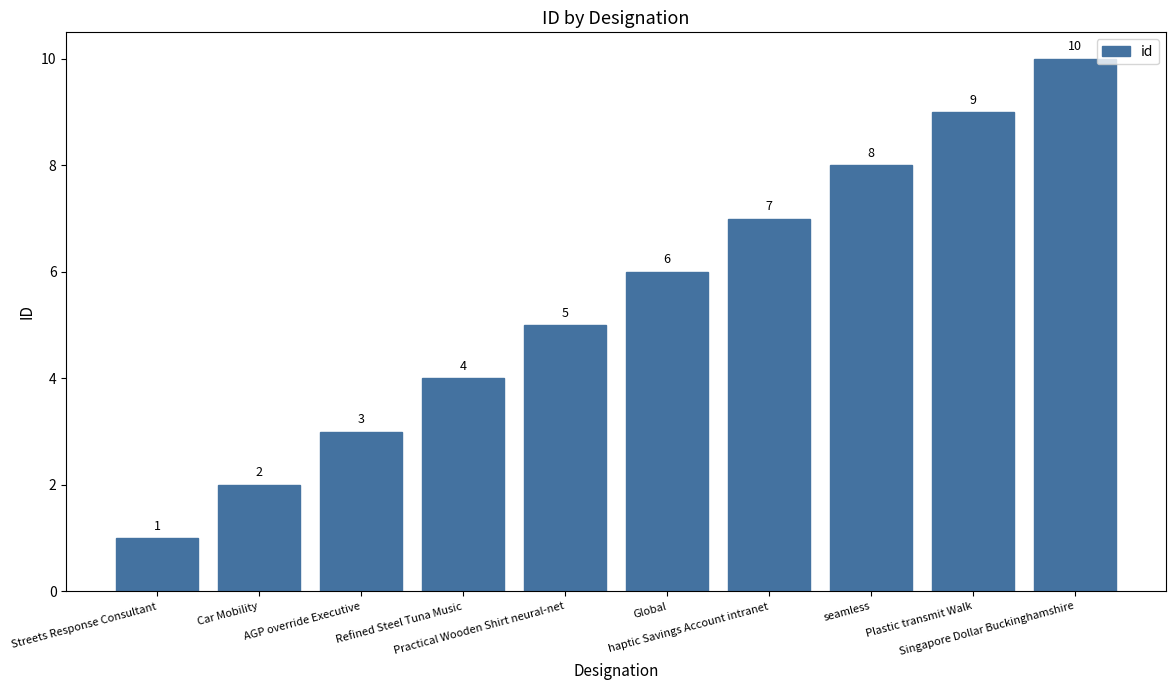

List the labels in order of value, smallest first.

Streets Response Consultant, Car Mobility, AGP override Executive, Refined Steel Tuna Music, Practical Wooden Shirt neural-net, Global, haptic Savings Account intranet, seamless, Plastic transmit Walk, Singapore Dollar Buckinghamshire